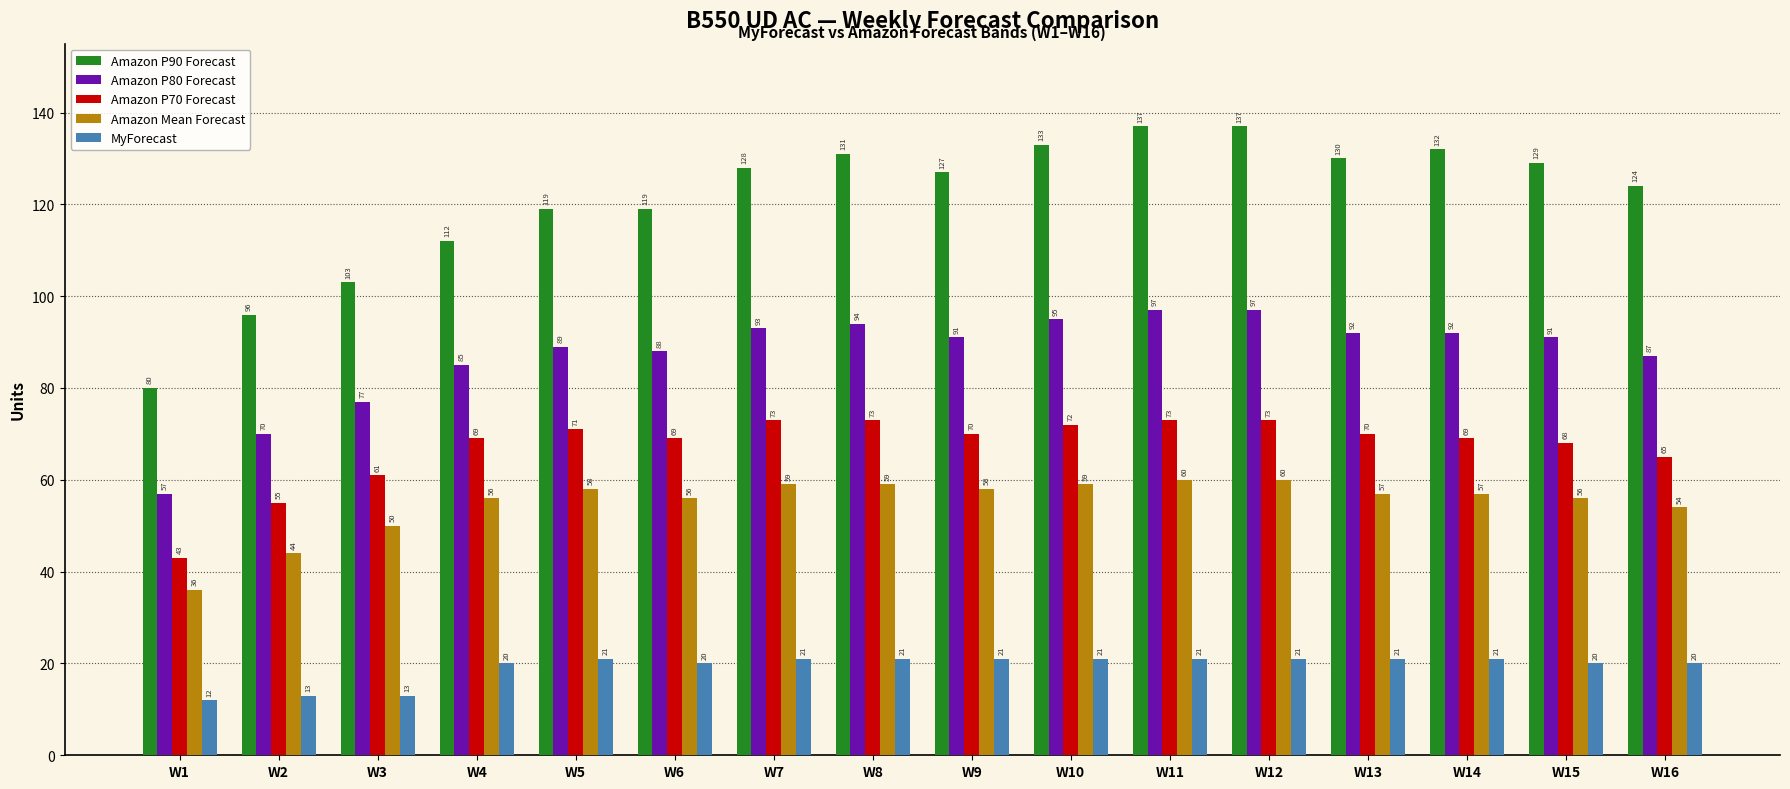

What is the average value of the MyForecast series?

19